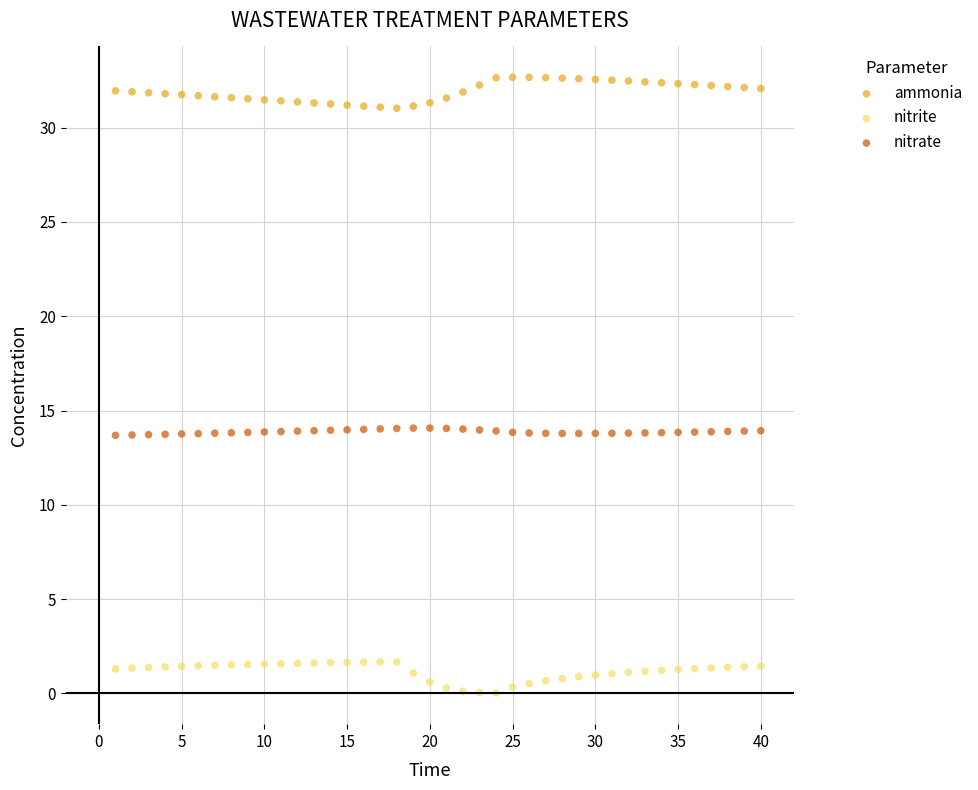

What is the X range (max minus min) for the scatter plot?

39.0